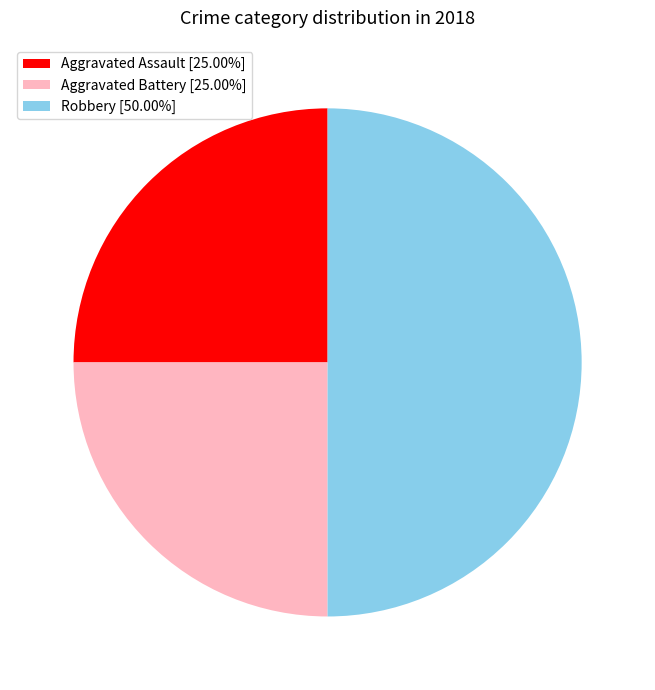

Which category has the biggest portion of the pie?

Robbery